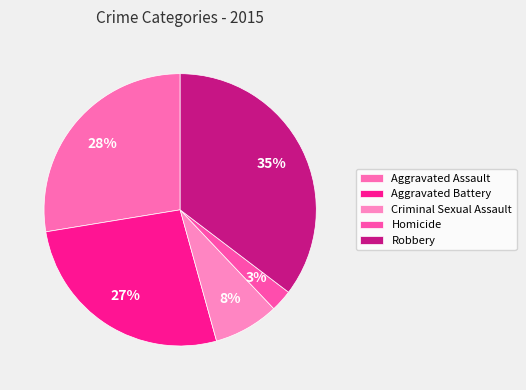

Approximately how many times larger is the value at Aggravated Assault compared to Criminal Sexual Assault?

3.6